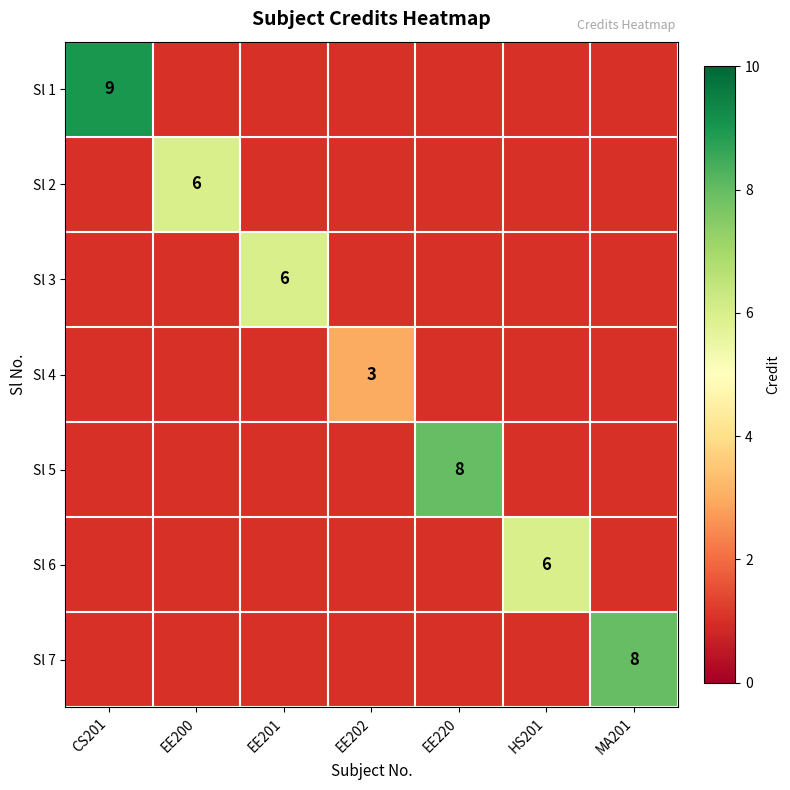

True or false: Sl 2 has a value of 6 at EE200.

True